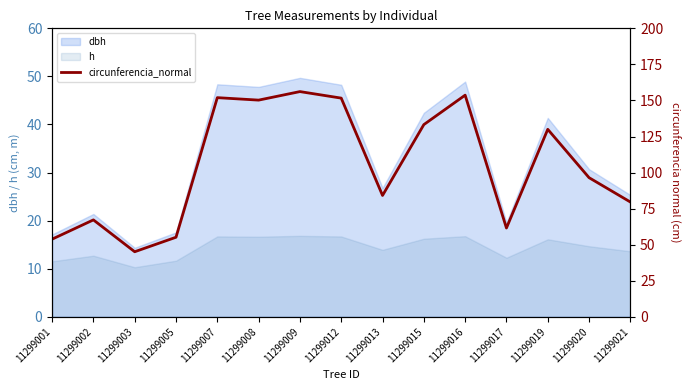

Reading right to left, what are all the values shown in this chart?

79.6	96.5	130.0	61.5	153.7	133.2	84.1	151.6	156.1	150.2	151.9	55.2	45.1	67.2	53.8